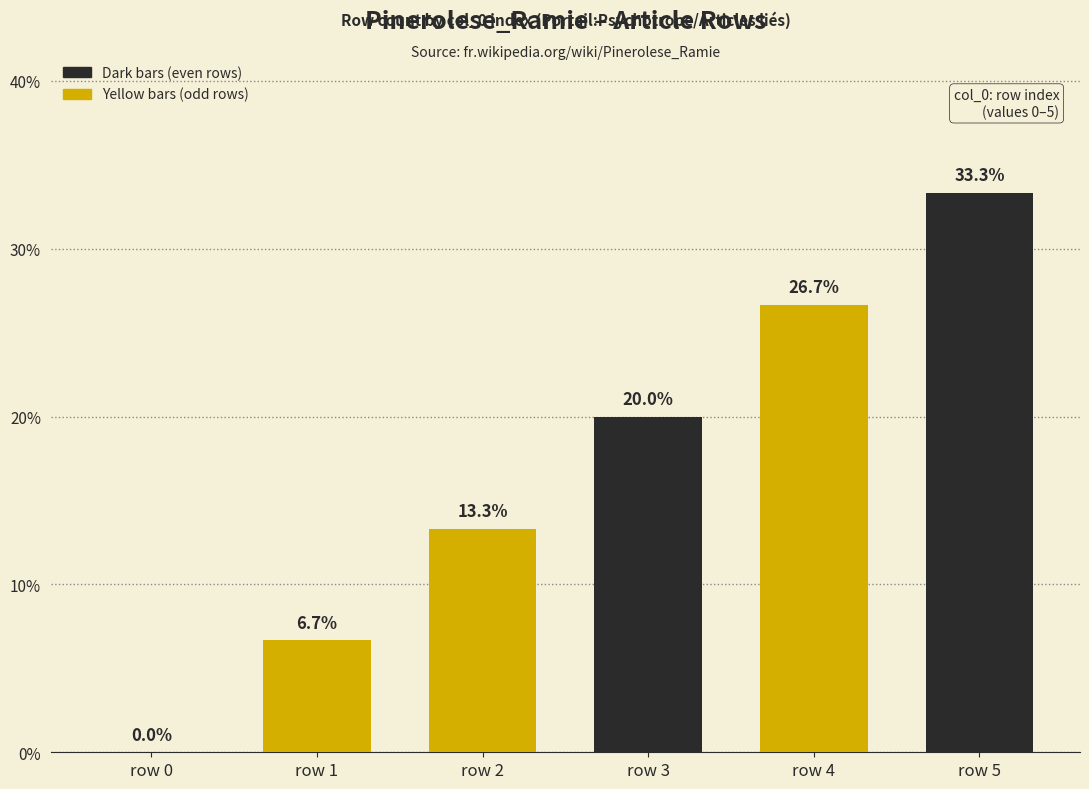

Reading left to right, list all the values displayed in this chart.

0.0	6.7	13.3	20.0	26.7	33.3